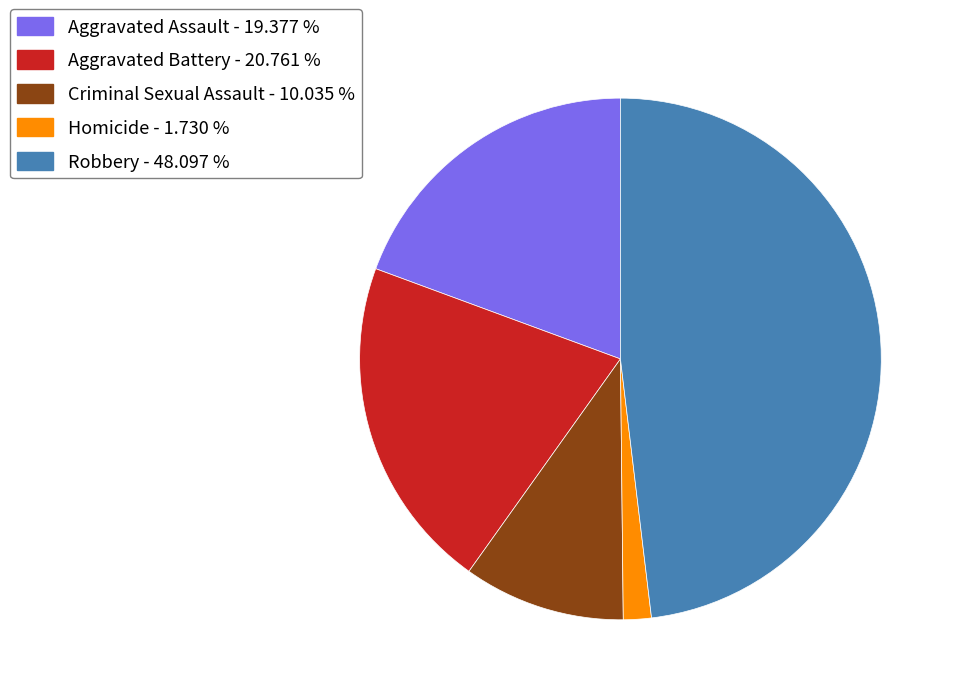

Between Aggravated Battery and Aggravated Assault, which is larger?

Aggravated Battery